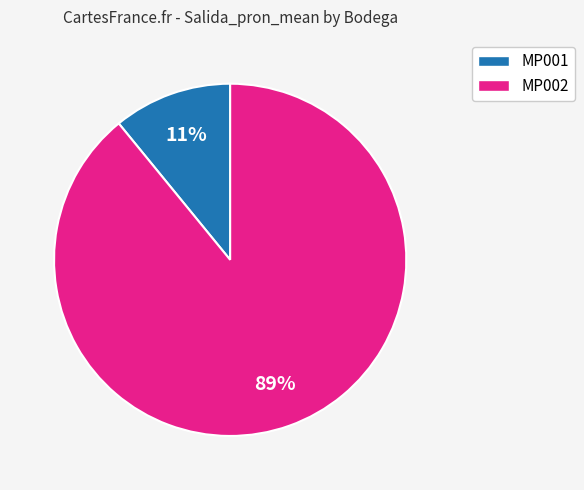

What percentage is the MP001 slice, to the nearest percent?

11%